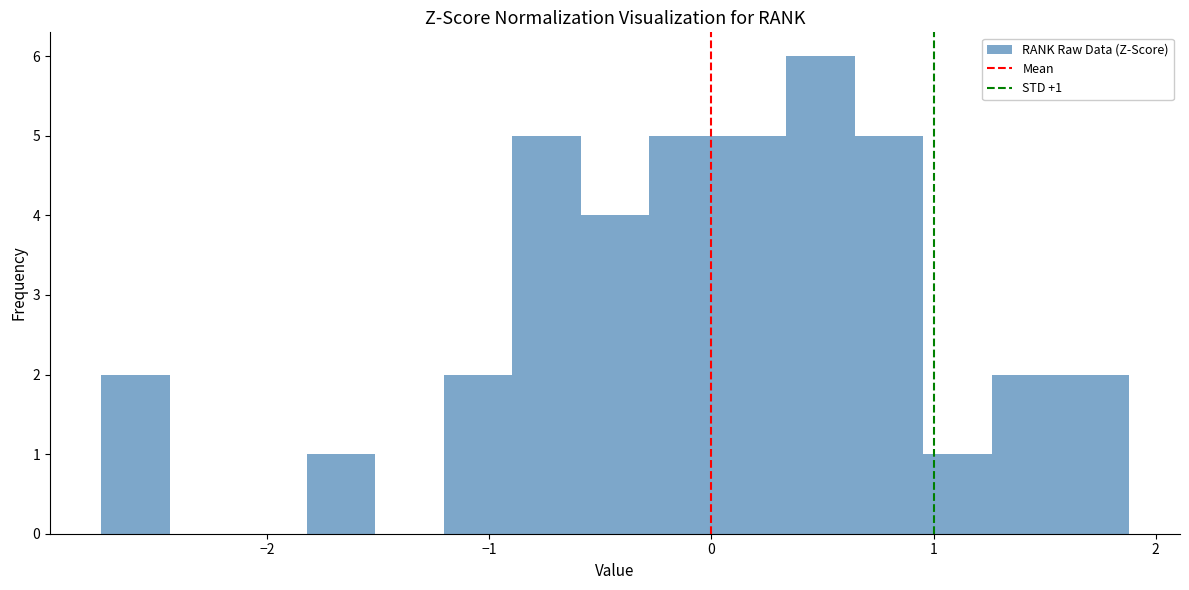

Read against the x-axis, roughly where is the centre of the tallest bar?

0.5